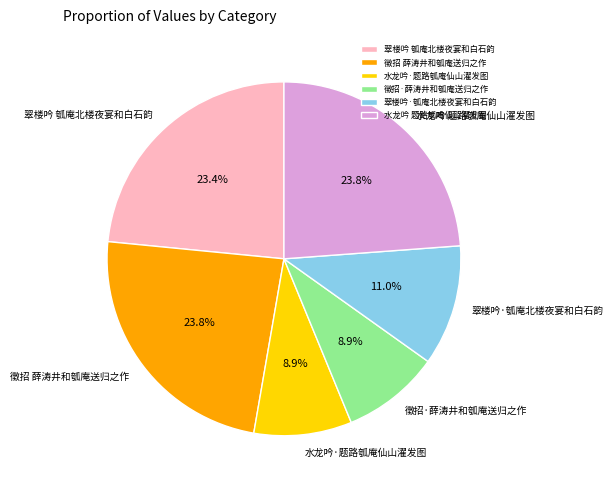

The 徵招·薛涛井和瓠庵送归之作 slice represents 19% of the pie. True or false?

False